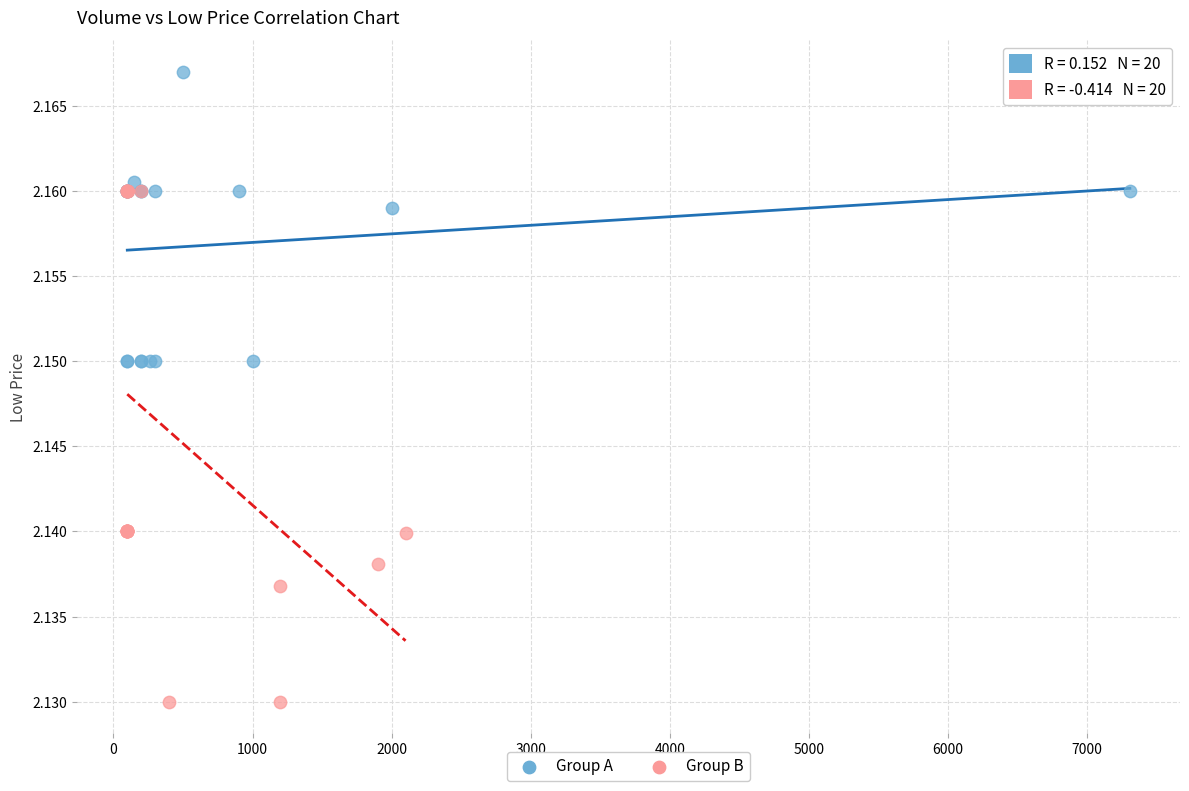

Which series contains the lowest Y value?

Group B